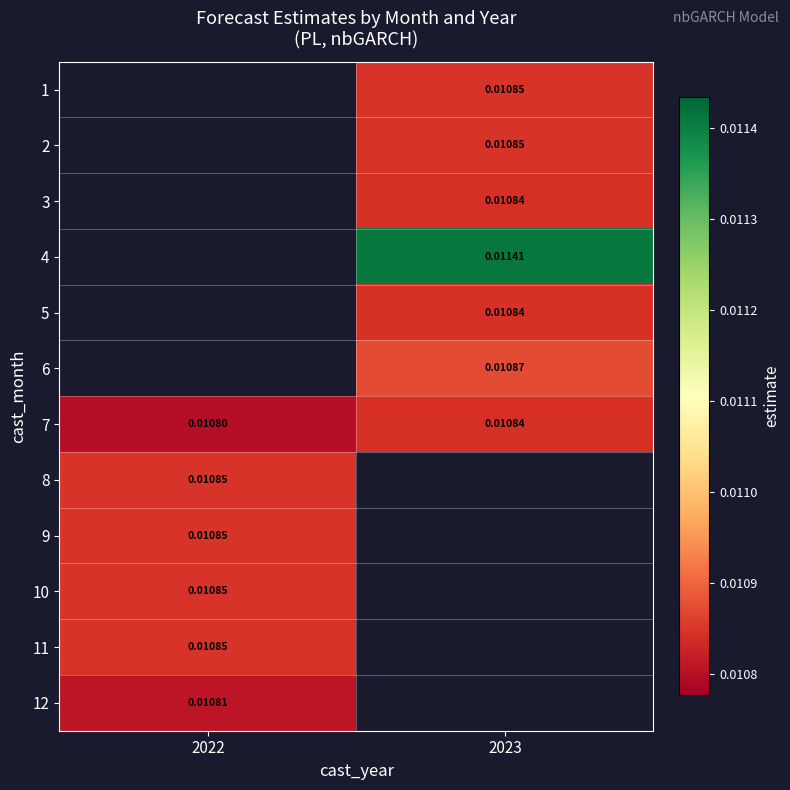

List the series in order of their peak value, lowest first.

12, 1, 2, 3, 4, 5, 6, 7, 8, 9, 10, 11